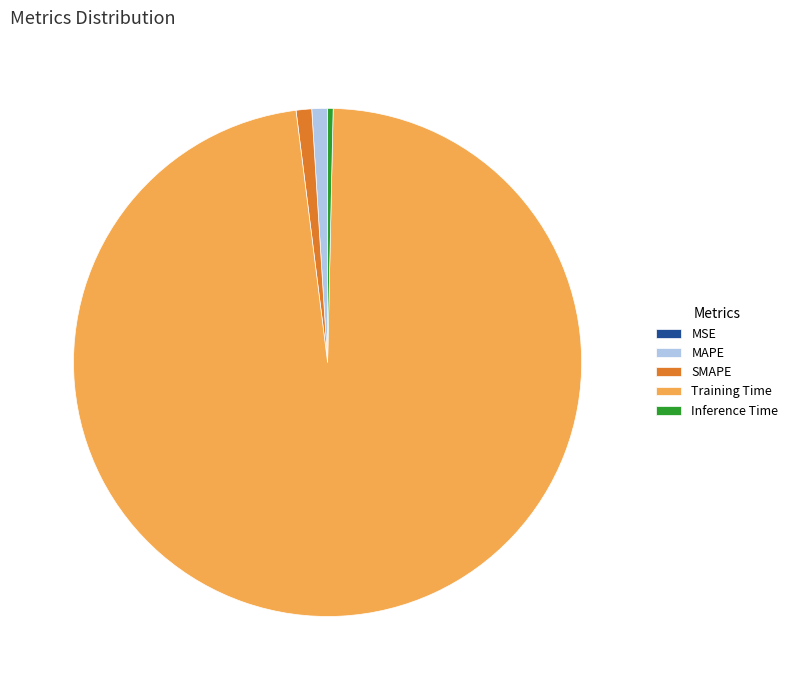

Which slice is the largest?

Training Time